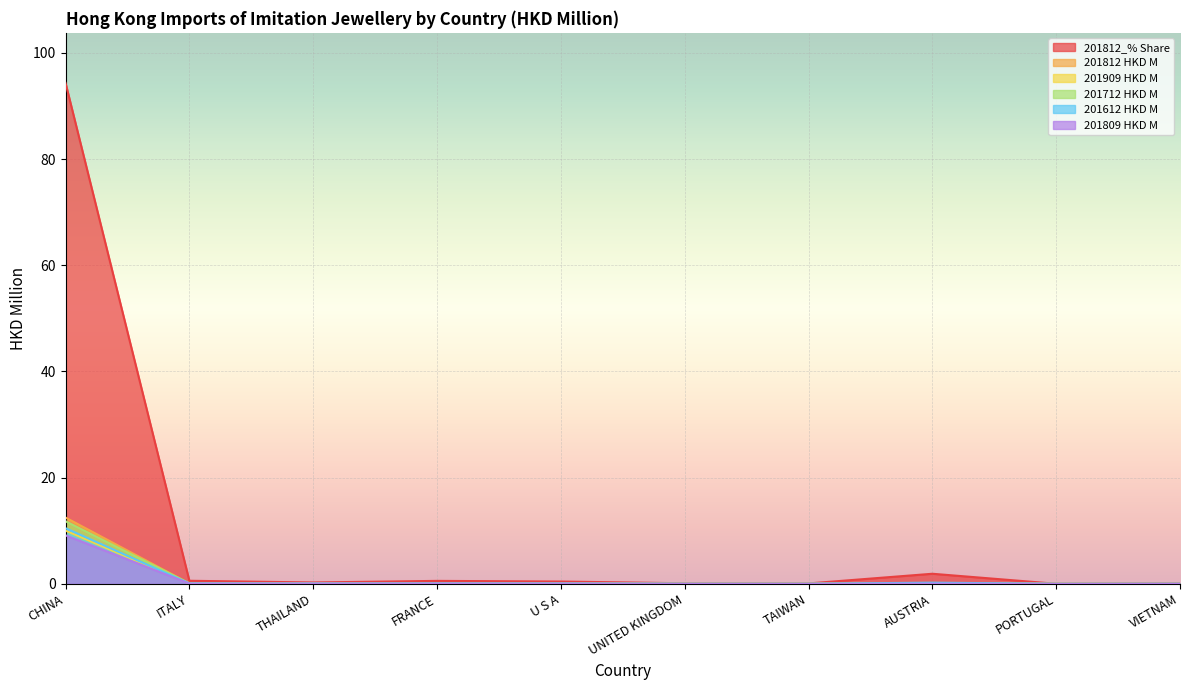

What is the total value across all series at U S A?

0.7